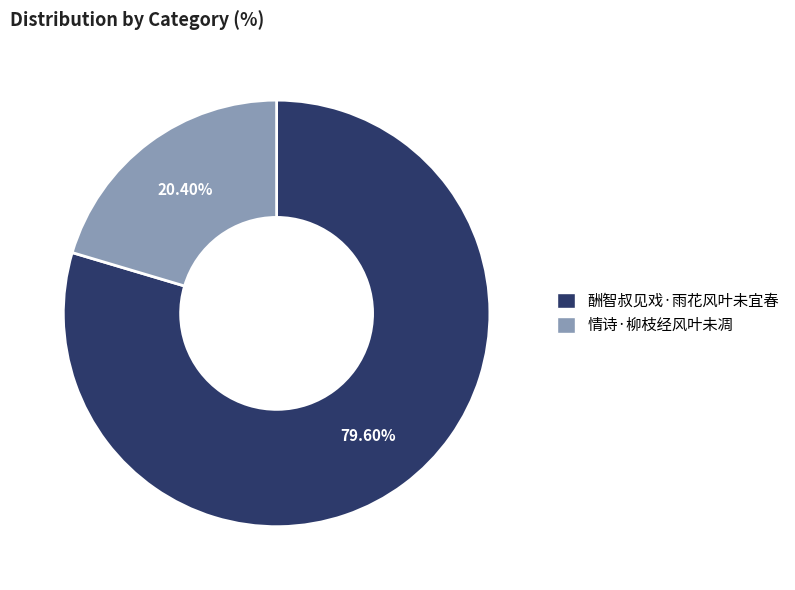

To the nearest percent, what percentage of the pie is 酬智叔见戏·雨花风叶未宜春?

80%